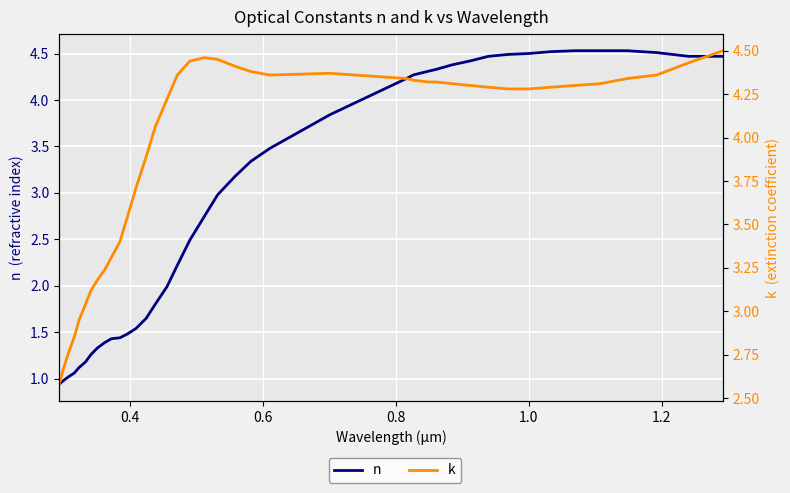

How many values in the k series are below 4?

14